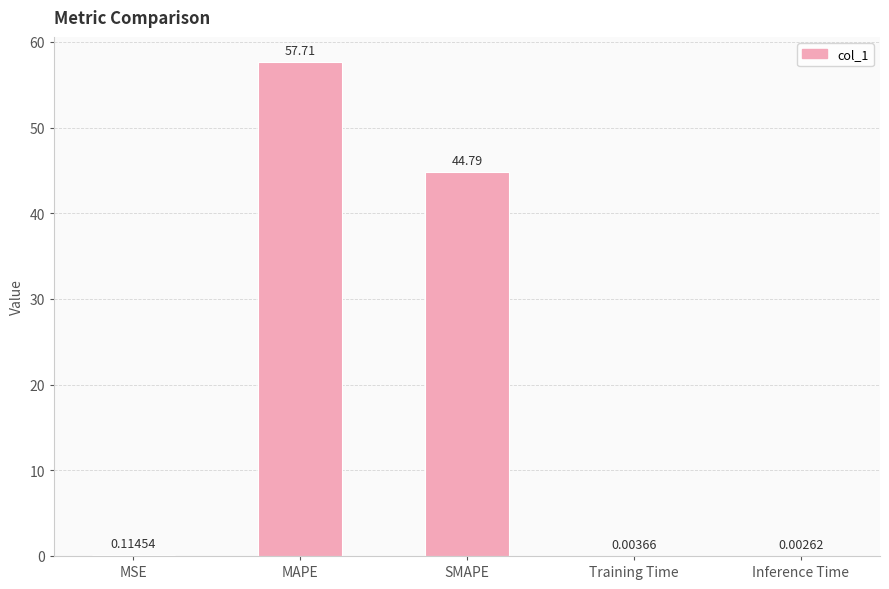

What is the sum of all values?

102.6